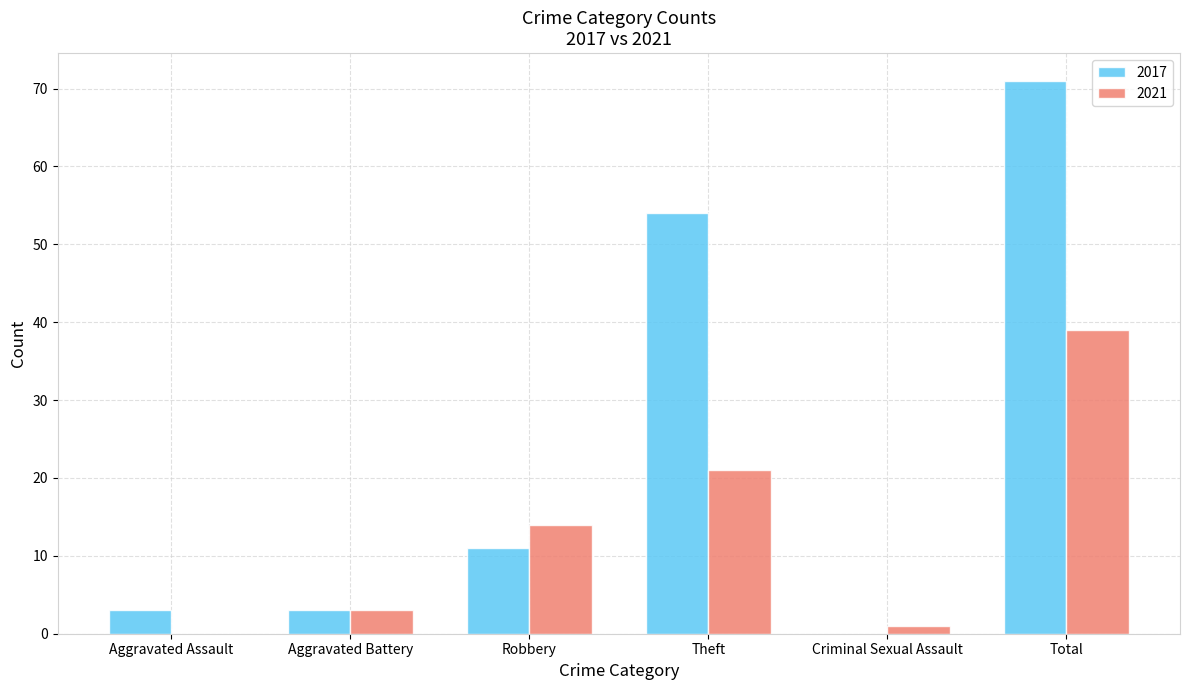

Reading left to right, list all the values displayed in this chart.

2017: Aggravated Assault=3	Aggravated Battery=3	Robbery=11	Theft=54	Criminal Sexual Assault=0	Total=71
2021: Aggravated Assault=0	Aggravated Battery=3	Robbery=14	Theft=21	Criminal Sexual Assault=1	Total=39